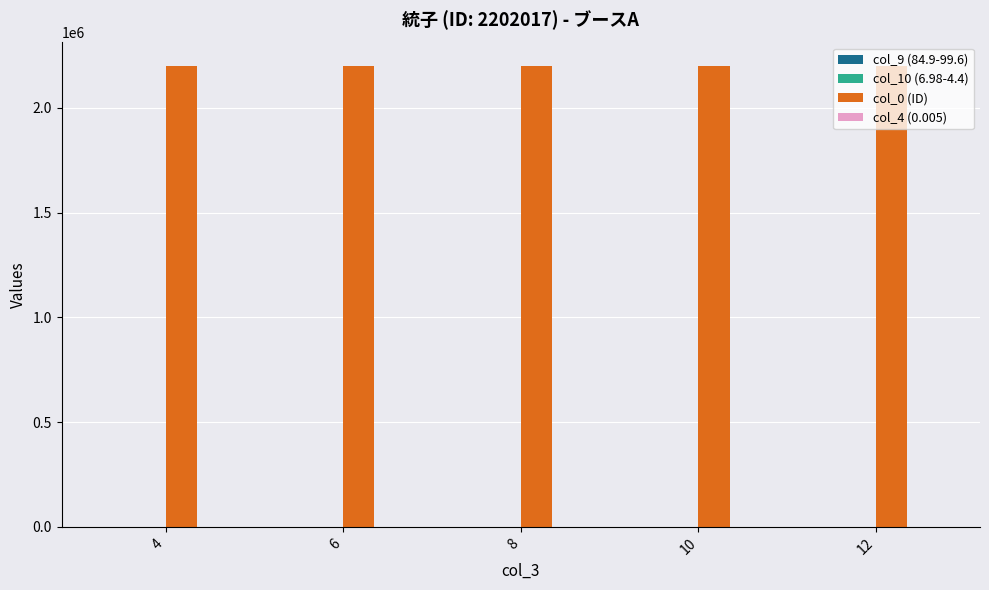

Count the number of data series in this chart.

4